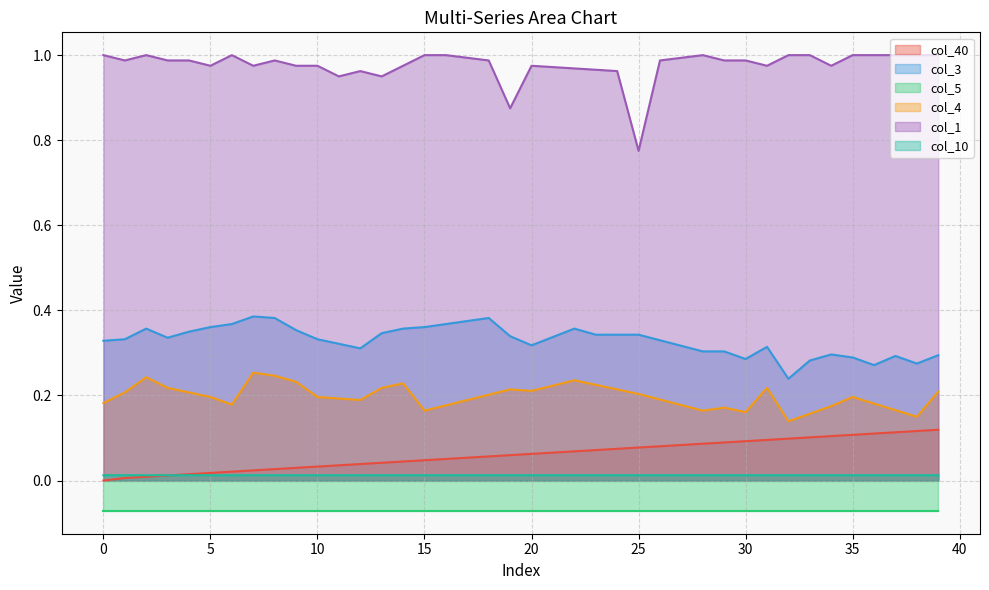

Which category has the highest value in the col_3 series?

7